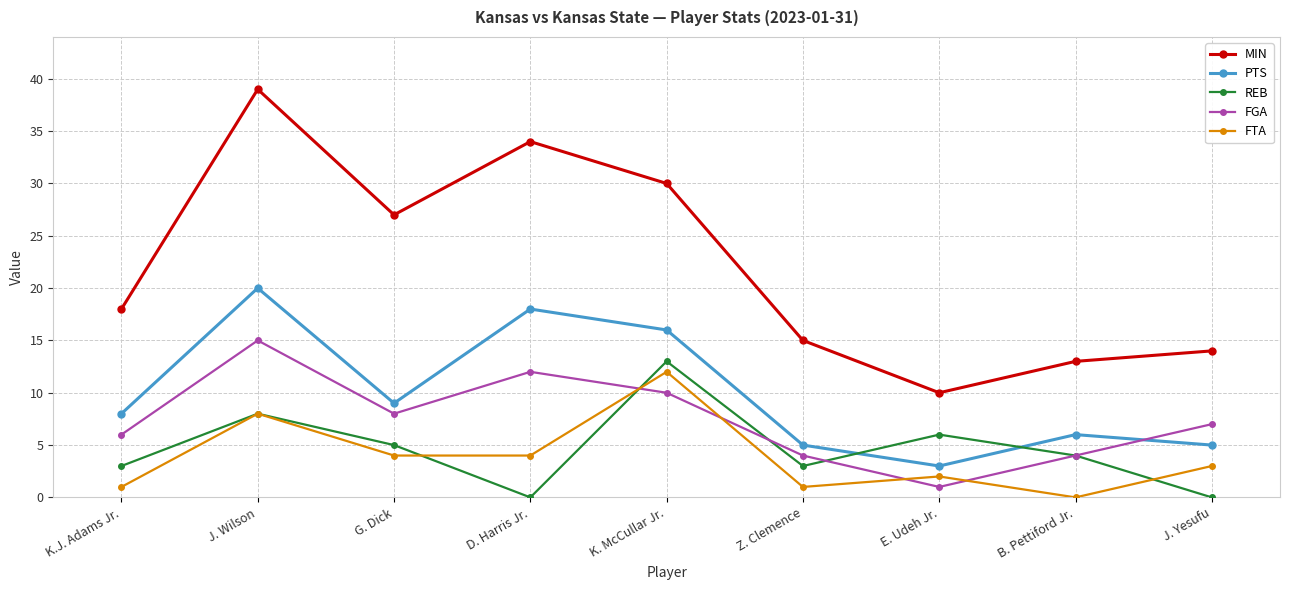

Reading left to right, transcribe all the data shown in this chart.

MIN: K.J. Adams Jr.=18	J. Wilson=39	G. Dick=27	D. Harris Jr.=34	K. McCullar Jr.=30	Z. Clemence=15	E. Udeh Jr.=10	B. Pettiford Jr.=13	J. Yesufu=14
PTS: K.J. Adams Jr.=8	J. Wilson=20	G. Dick=9	D. Harris Jr.=18	K. McCullar Jr.=16	Z. Clemence=5	E. Udeh Jr.=3	B. Pettiford Jr.=6	J. Yesufu=5
REB: K.J. Adams Jr.=3	J. Wilson=8	G. Dick=5	D. Harris Jr.=0	K. McCullar Jr.=13	Z. Clemence=3	E. Udeh Jr.=6	B. Pettiford Jr.=4	J. Yesufu=0
FGA: K.J. Adams Jr.=6	J. Wilson=15	G. Dick=8	D. Harris Jr.=12	K. McCullar Jr.=10	Z. Clemence=4	E. Udeh Jr.=1	B. Pettiford Jr.=4	J. Yesufu=7
FTA: K.J. Adams Jr.=1	J. Wilson=8	G. Dick=4	D. Harris Jr.=4	K. McCullar Jr.=12	Z. Clemence=1	E. Udeh Jr.=2	B. Pettiford Jr.=0	J. Yesufu=3